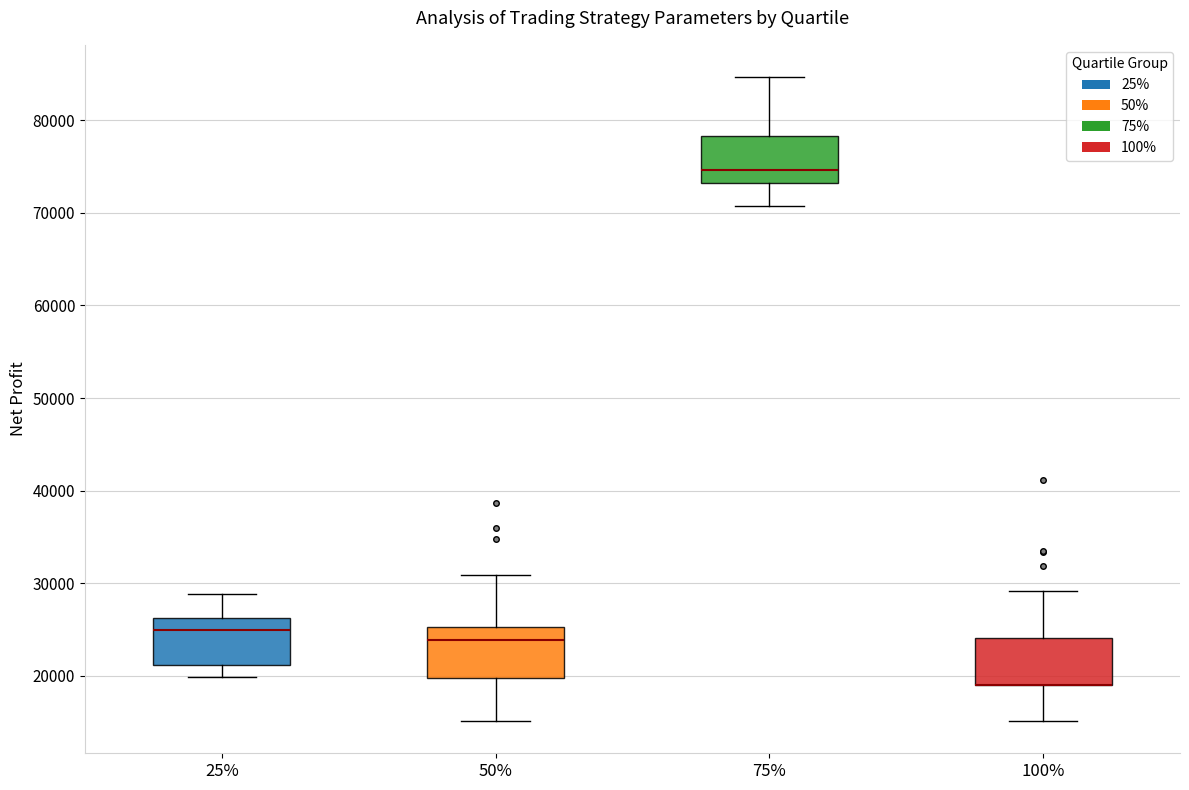

Reading left to right, transcribe this box plot: for each box, give where its median line is, the range the box spans, and where its two whiskers end, as read against the y-axis. The values are not printed on the chart, so give them approximately, as read against the axis.

25%: median 25000, box 21000 to 26000, whiskers 20000 to 29000
50%: median 24000, box 20000 to 25000, whiskers 15000 to 31000
75%: median 75000, box 73000 to 78000, whiskers 71000 to 85000
100%: median 19000 (drawn on the box's lower edge), box 19000 to 24000, whiskers 15000 to 29000